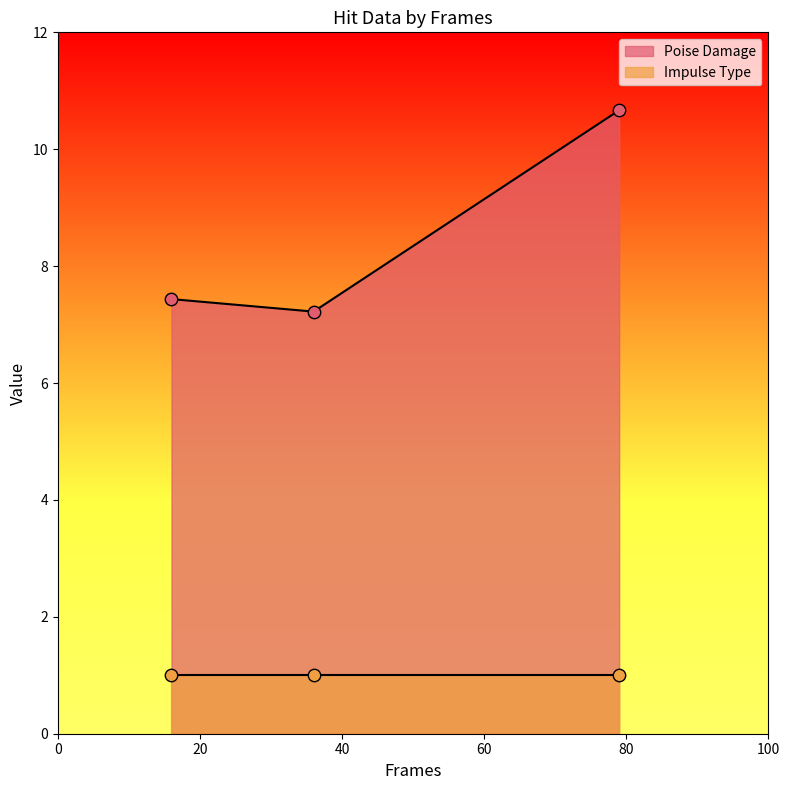

Approximately how many times larger is the value at 79 compared to 36?

1.5